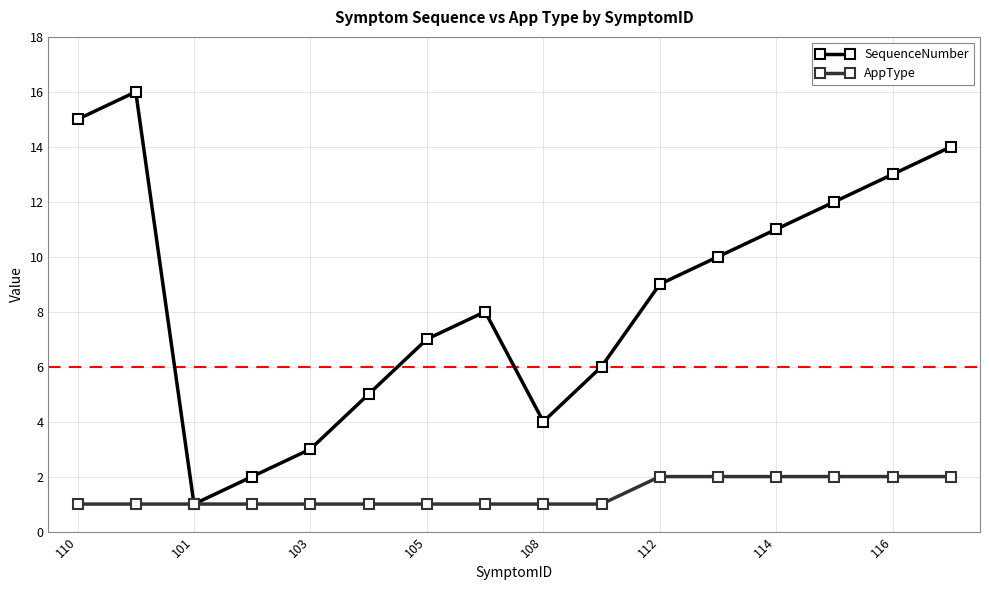

Which series has the widest spread of values?

SequenceNumber